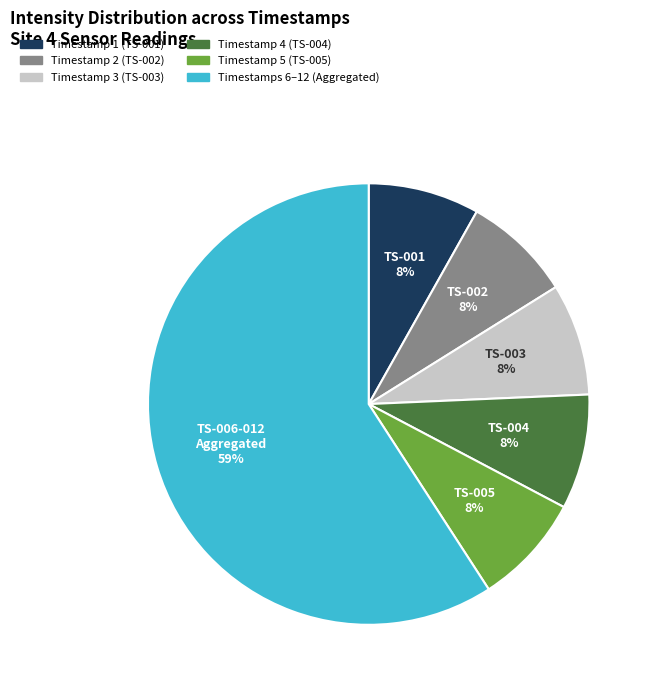

To the nearest percent, what is the average slice percentage?

17%